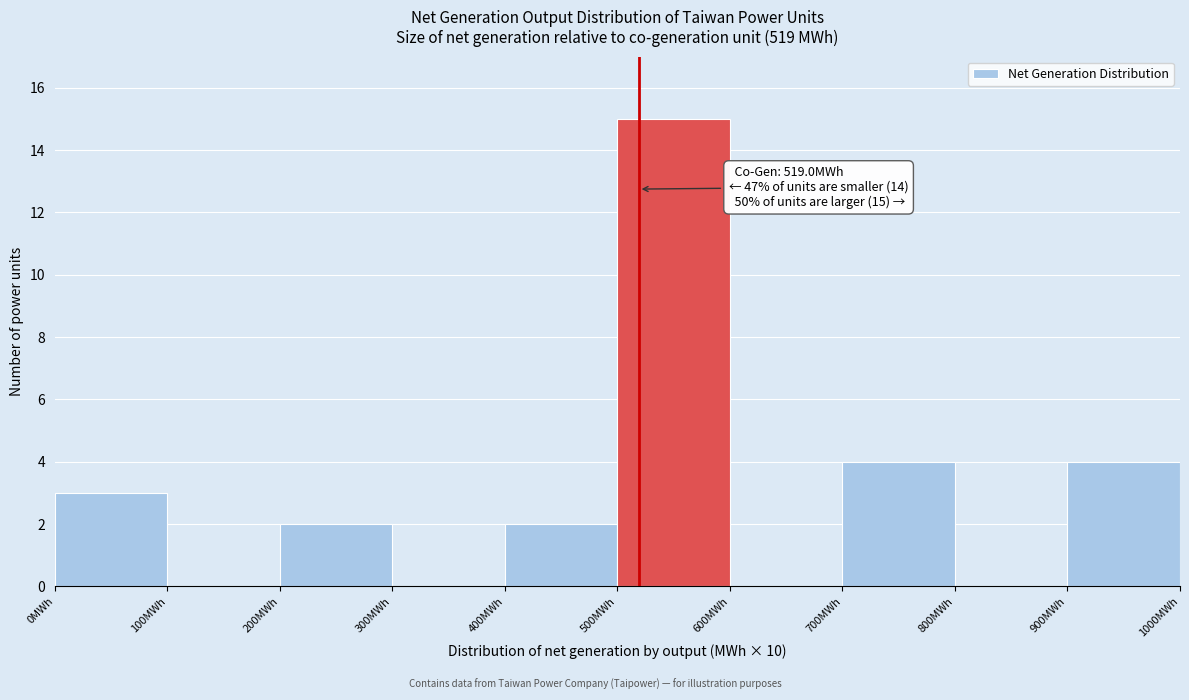

Which range on the x-axis has the tallest bar?

500 to 600